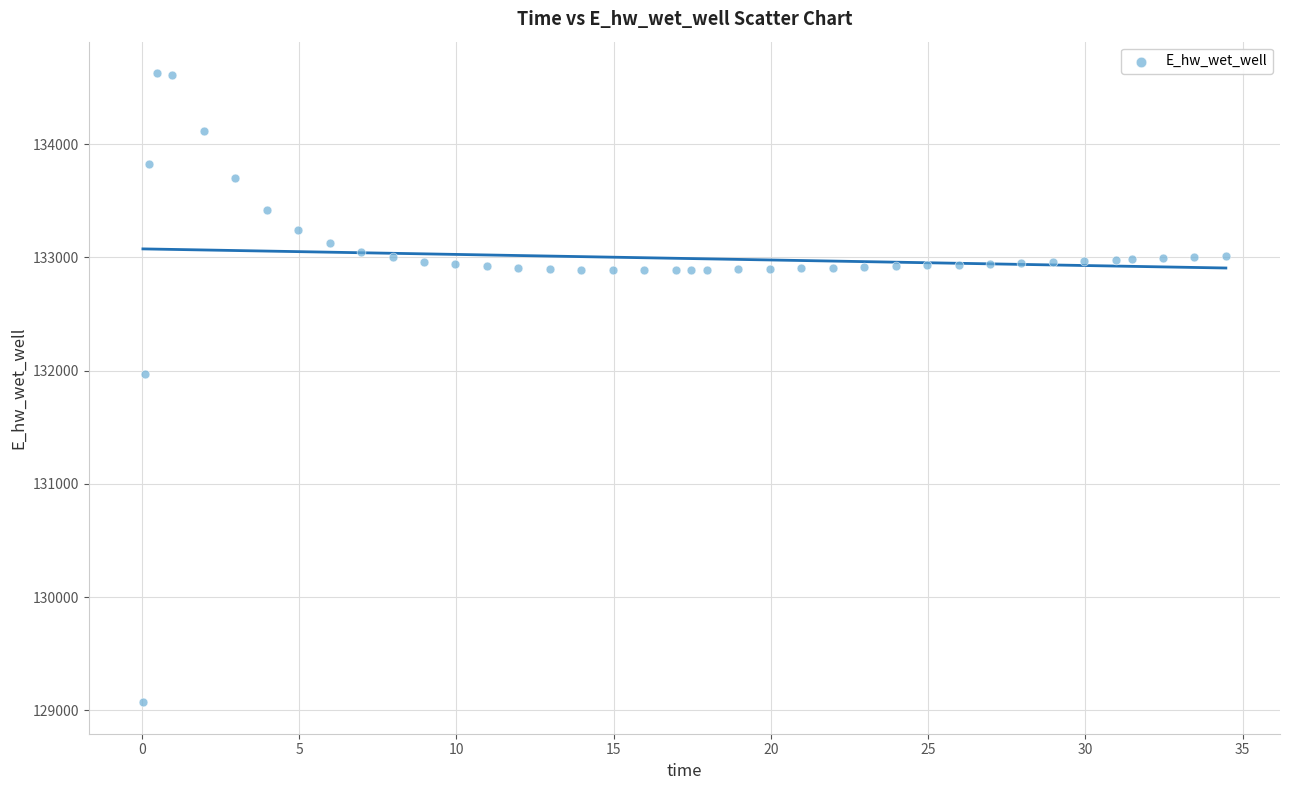

What Y value in the scatter plot is closest to 131849?

131970.0